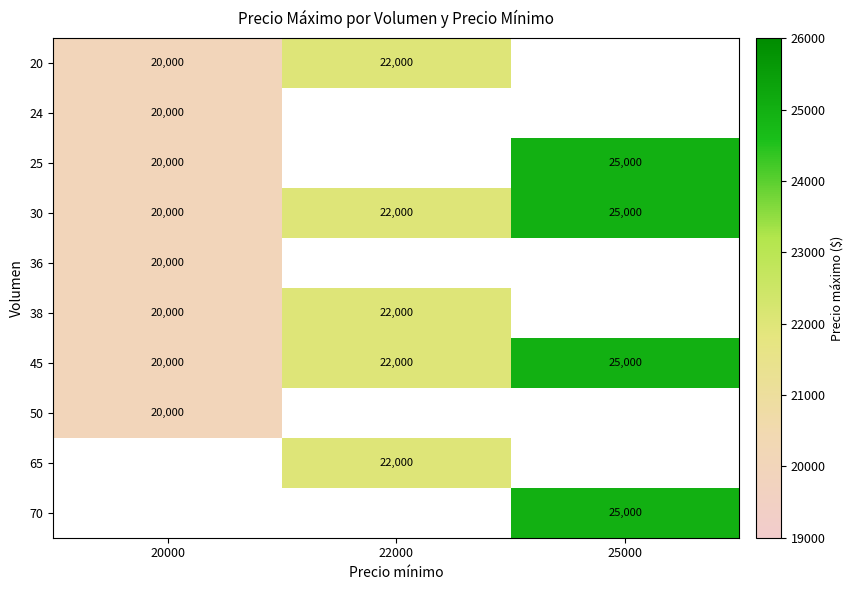

At which label does 45 reach its minimum?

20000